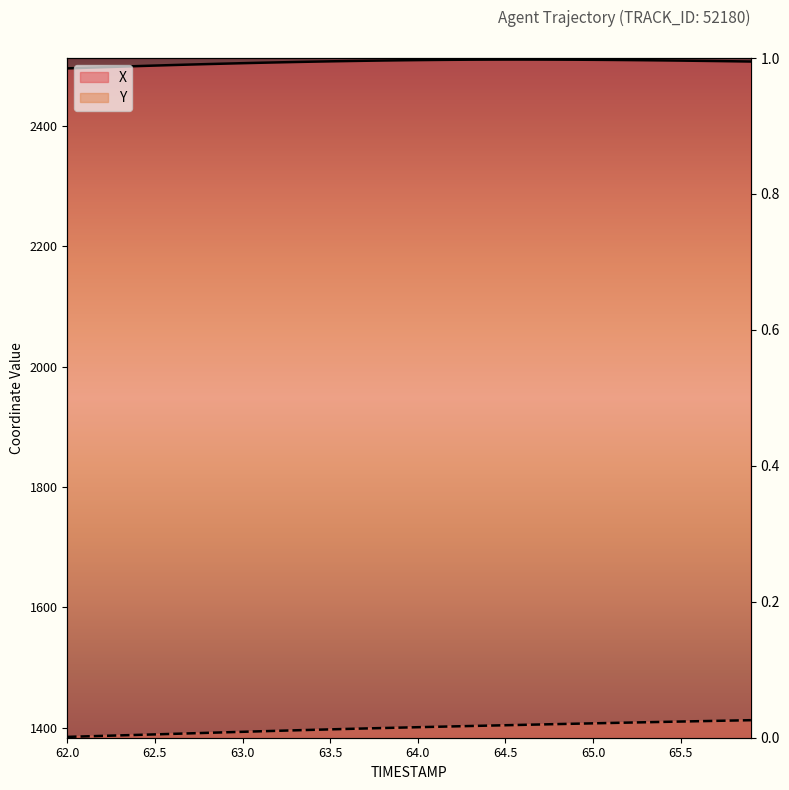

What is the difference between the second highest and second lowest values in the X series?

13.7